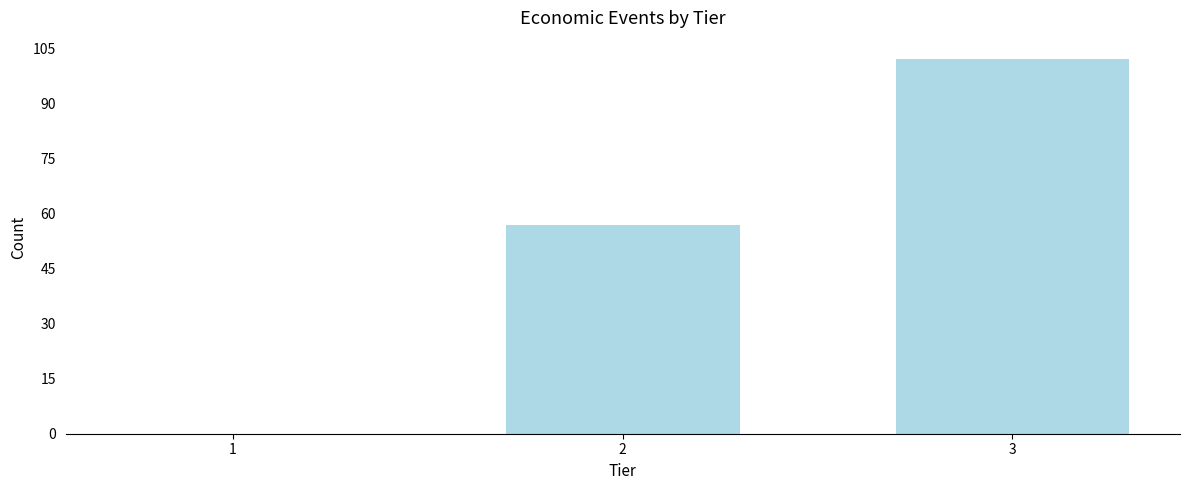

Reading right to left, extract all data points from this chart.

3=102	2=57	1=0